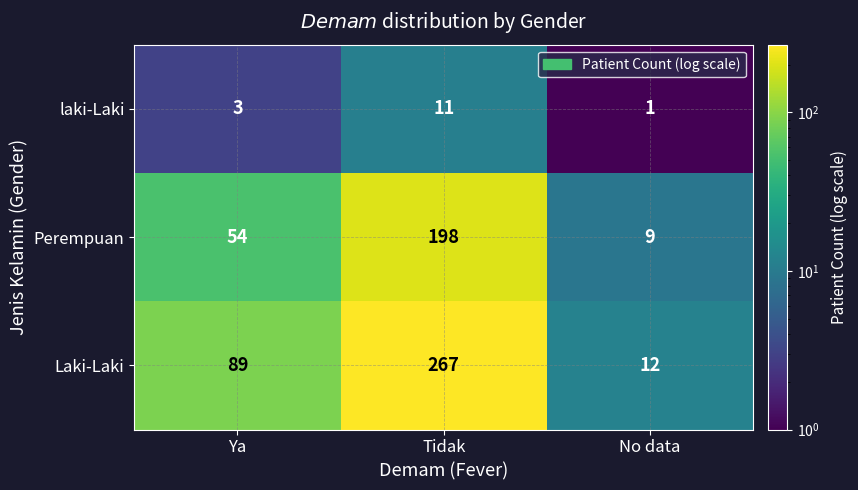

What is the sum of all Perempuan values?

261